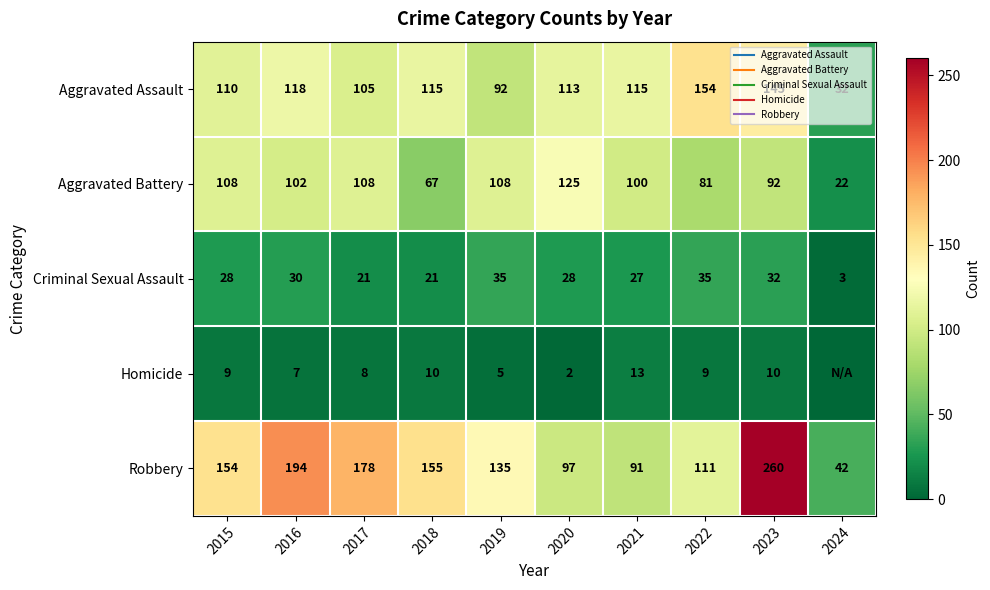

At which label does Aggravated Assault first exceed 115?

2016